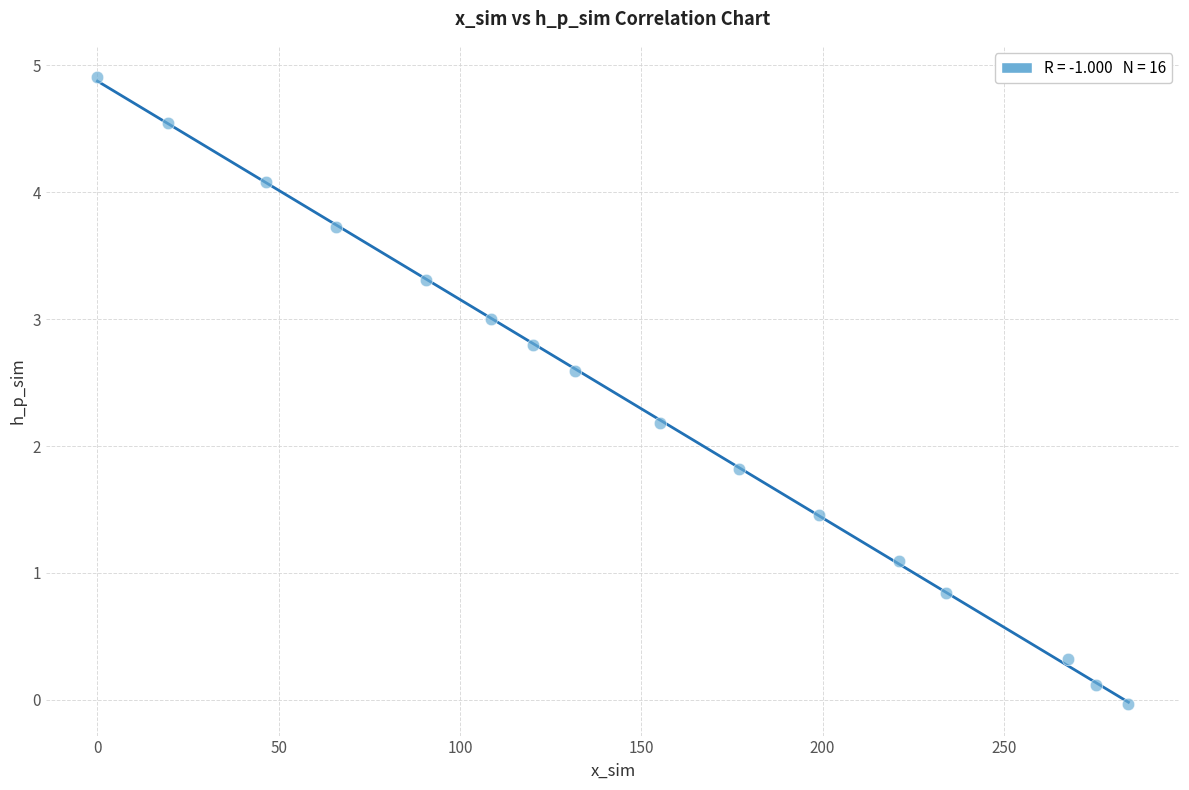

What is the range of Y values (max minus min)?

4.9